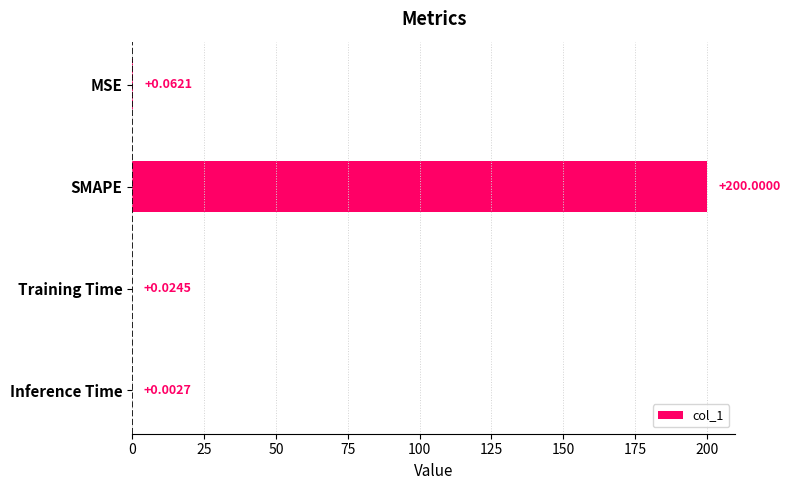

Where is the data nearest to the value 100?

MSE